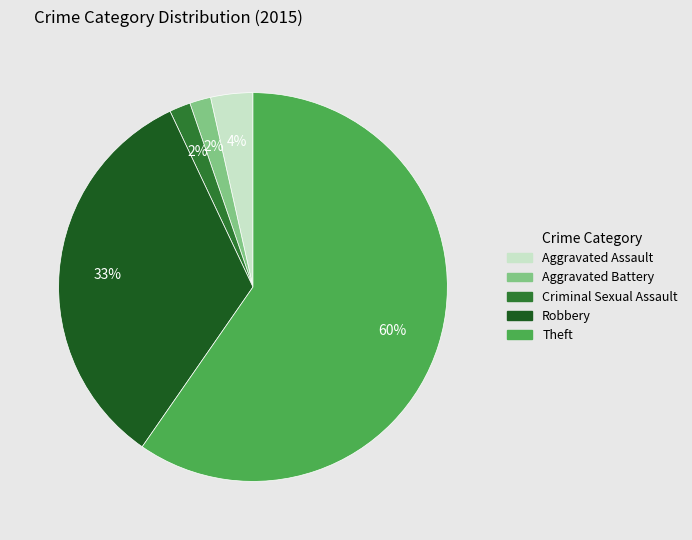

How many segments does this pie chart have?

5